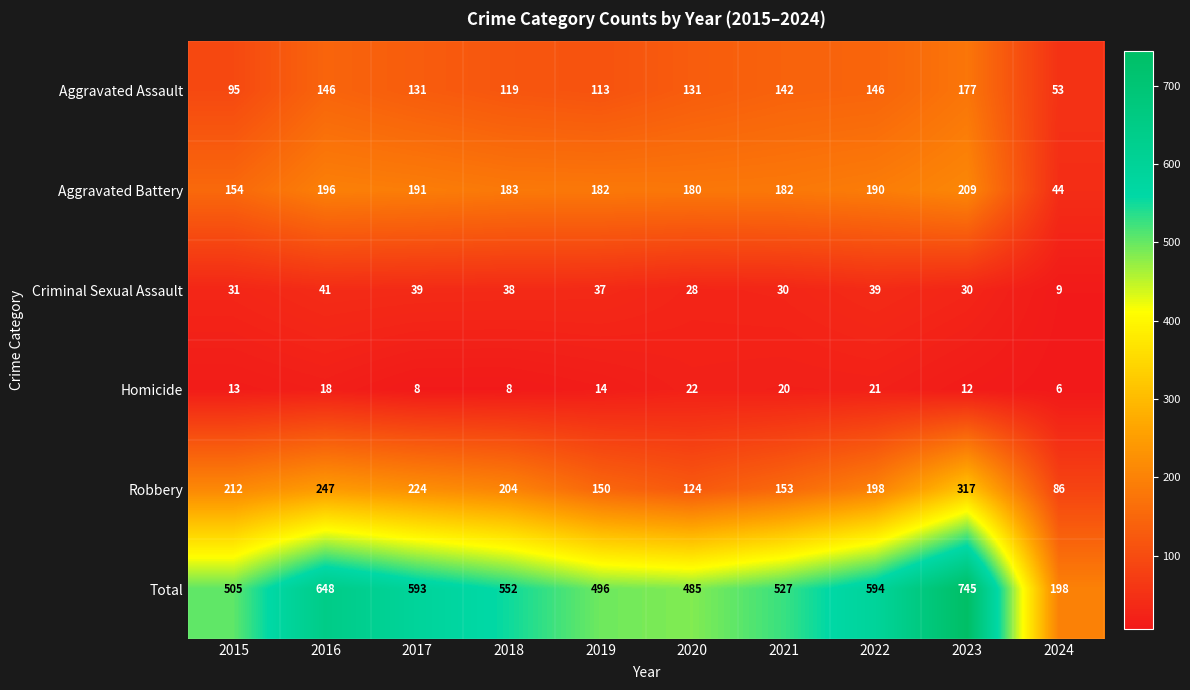

What is the difference between the maximum and minimum values in the Robbery series?

231